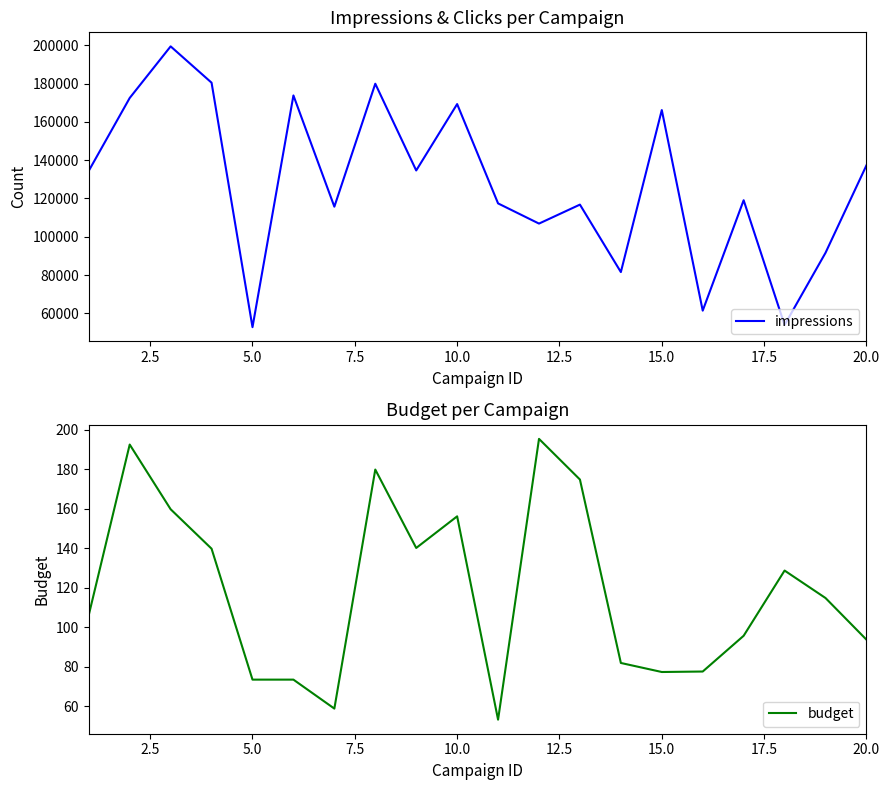

How many interior local valleys does the impressions series have?

7